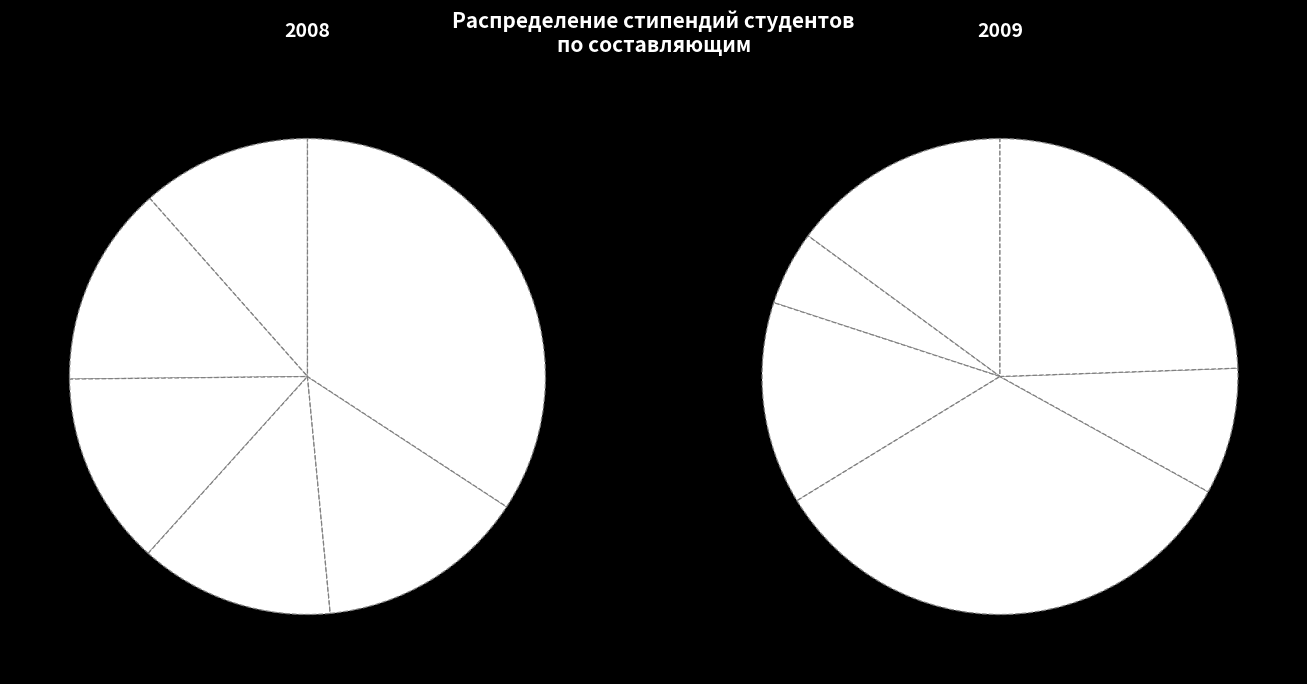

To the nearest percent, what portion does Иван represent?

16%